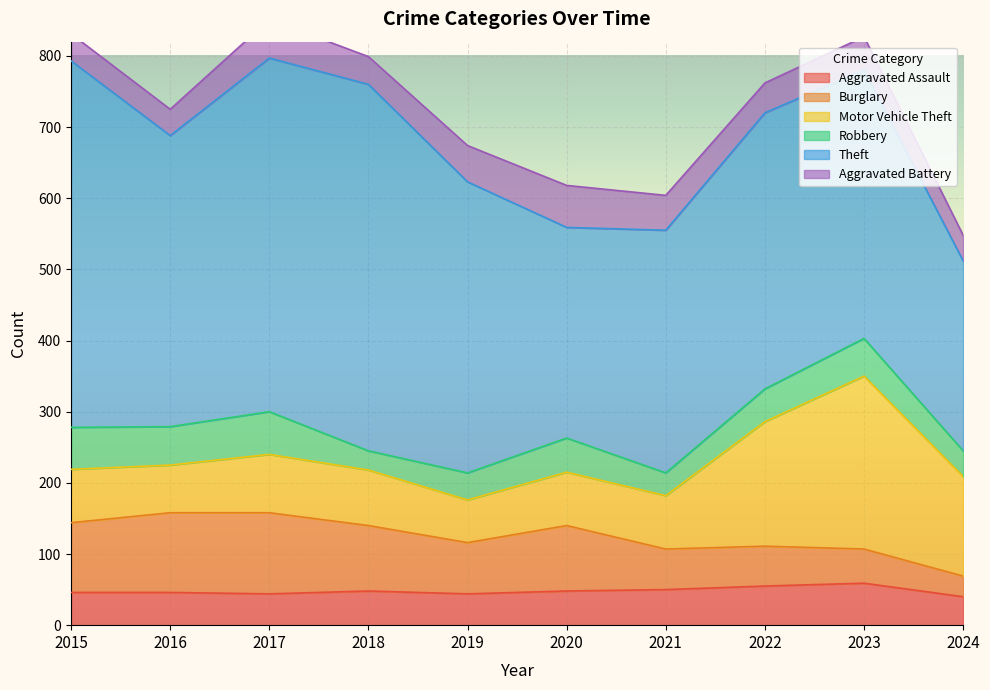

What is the value of the Theft point at the 3rd from the left?

497